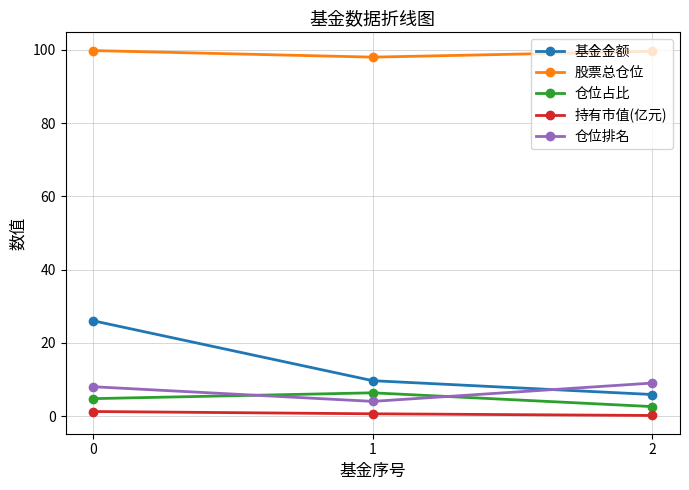

Is it true that 仓位占比 equals 4.8 at 0?

True